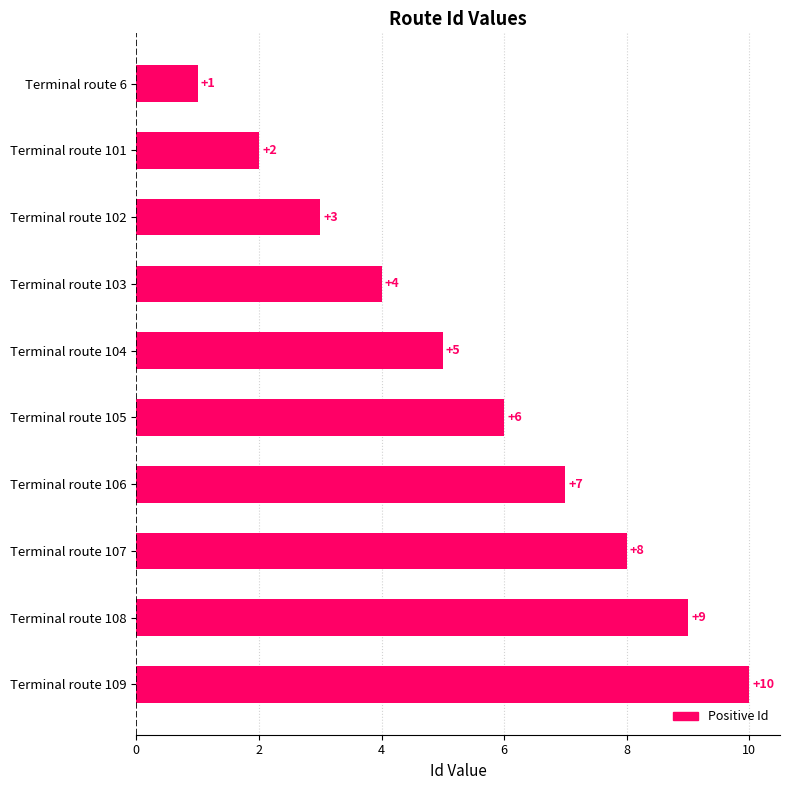

Between Terminal route 102 and Terminal route 101, which is larger?

Terminal route 102